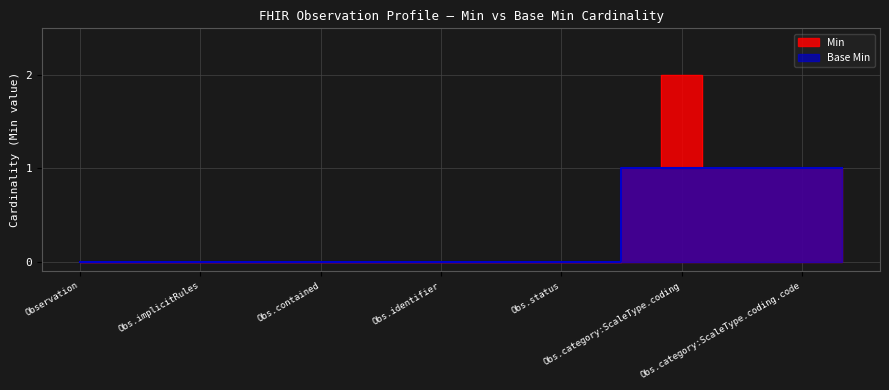

List the series in order of their overall mean, lowest first.

Base Min, Min